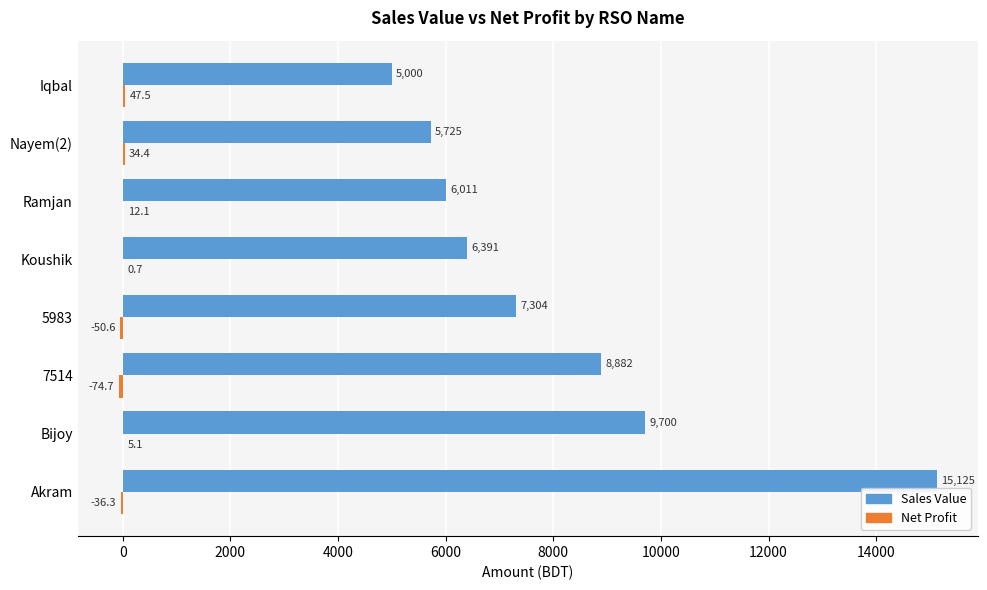

Between 5983 and Koushik, which series saw the biggest shift?

Sales Value